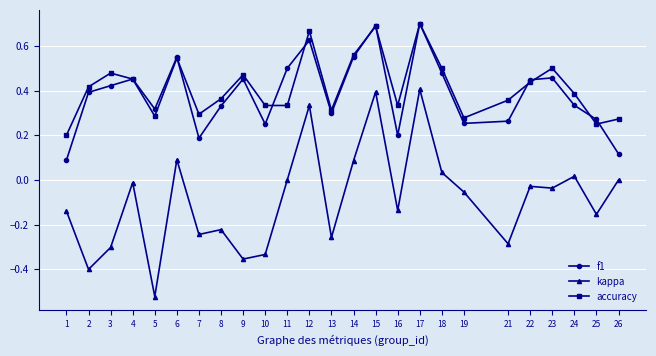

Which series has the widest spread of values?

kappa